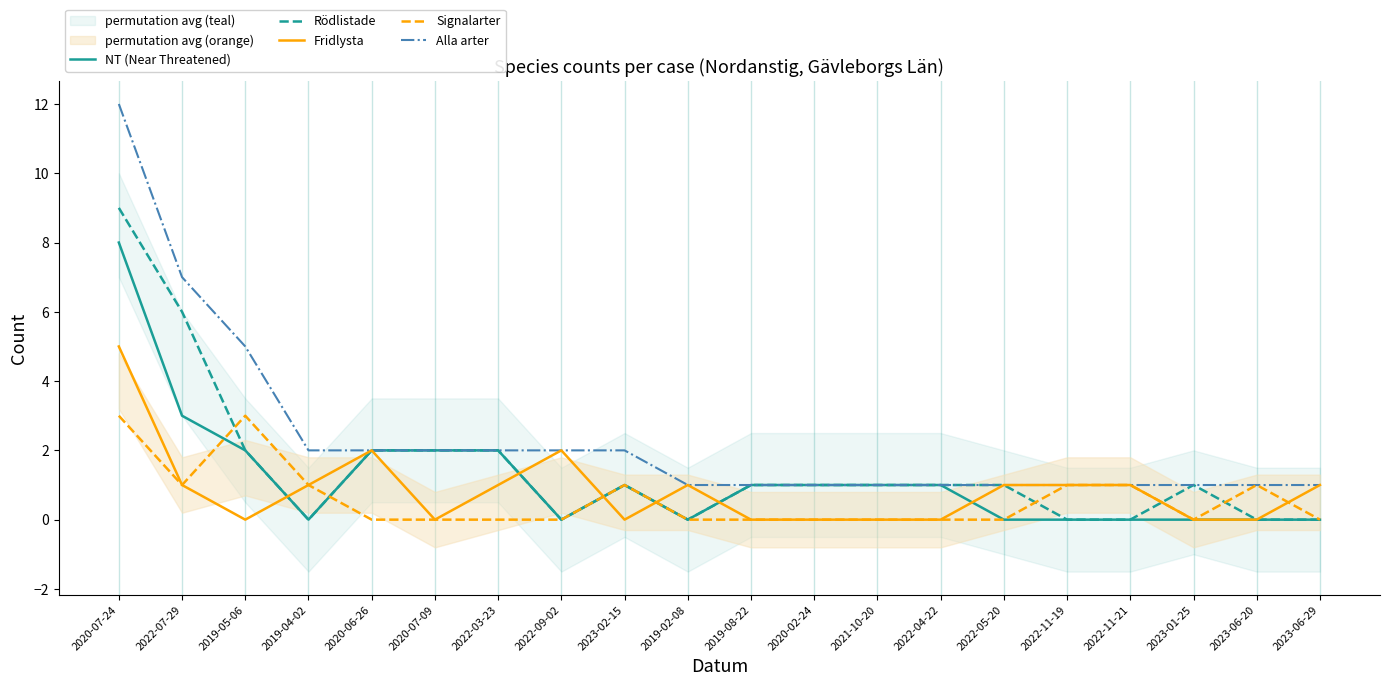

Which series has the largest range (max minus min)?

Alla arter